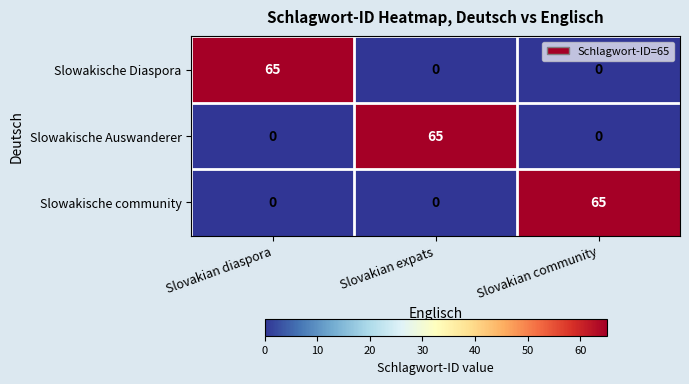

The Slowakische Auswanderer series shows 41 at Slovakian community. True or false?

False